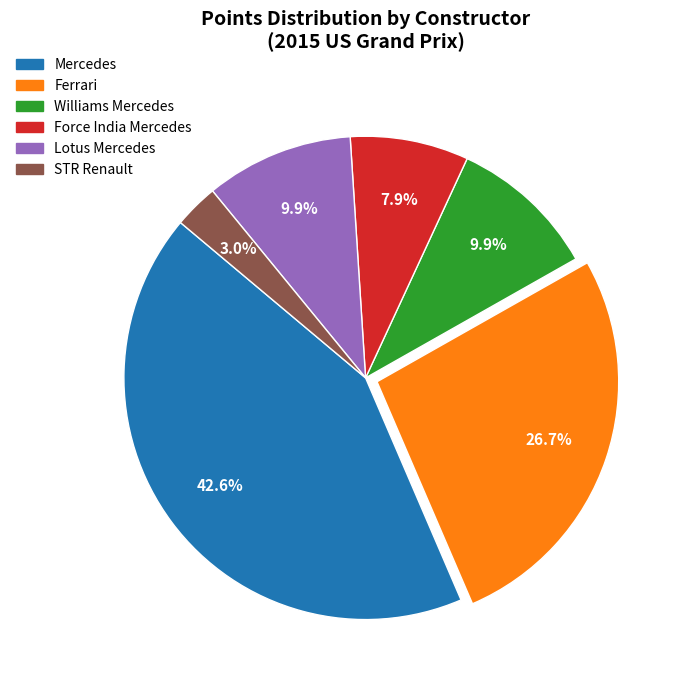

Which slice is the smallest?

STR Renault